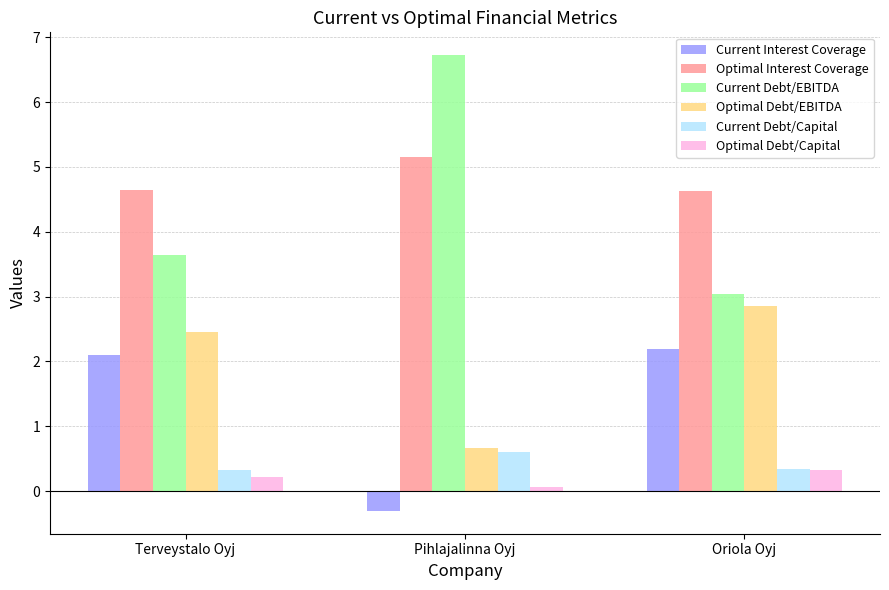

What is the spread (max minus min) of values at Pihlajalinna Oyj?

7.0